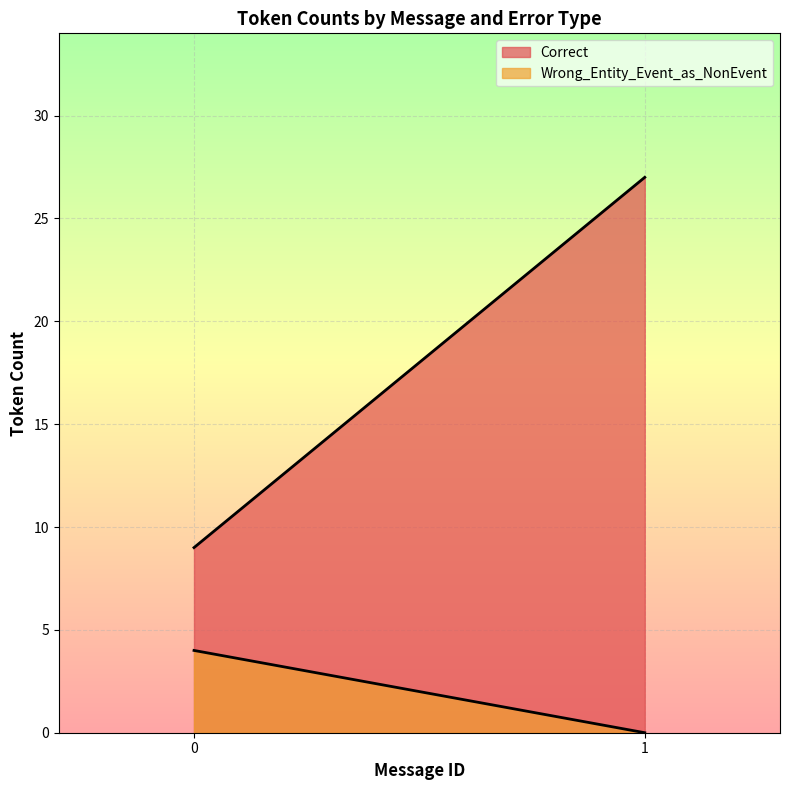

Reading left to right, extract all data points from this chart.

Correct: 9	27
Wrong_Entity_Event_as_NonEvent: 4	0